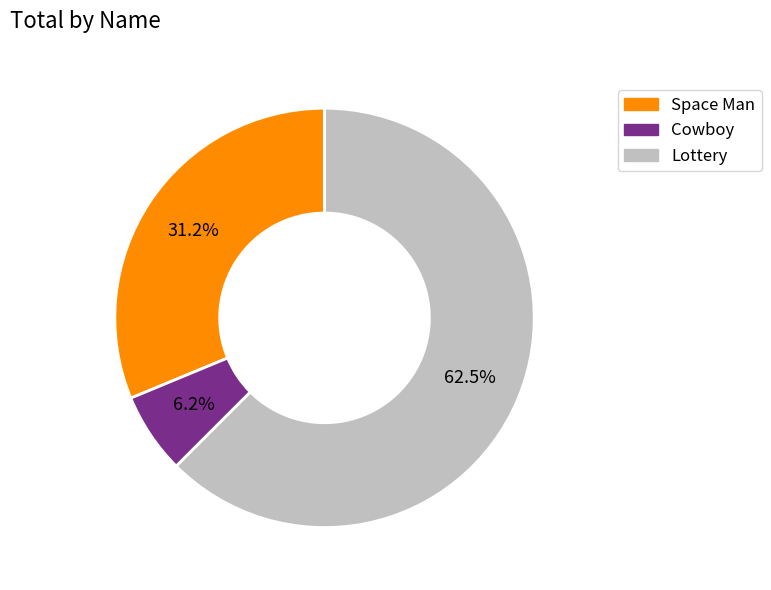

Is the sum of Cowboy and Lottery greater than half?

Yes